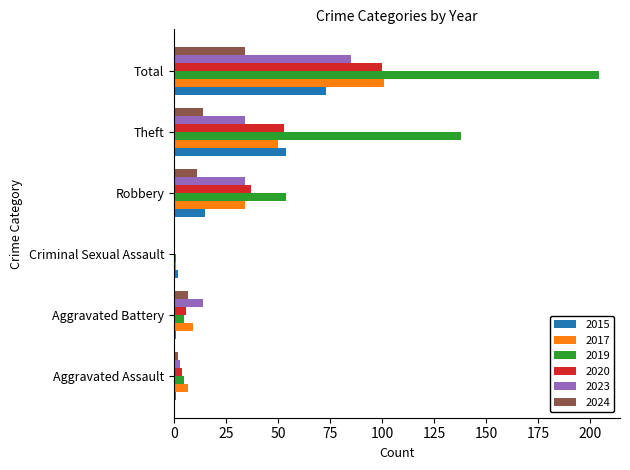

What is the sum of all 2015 values?

146